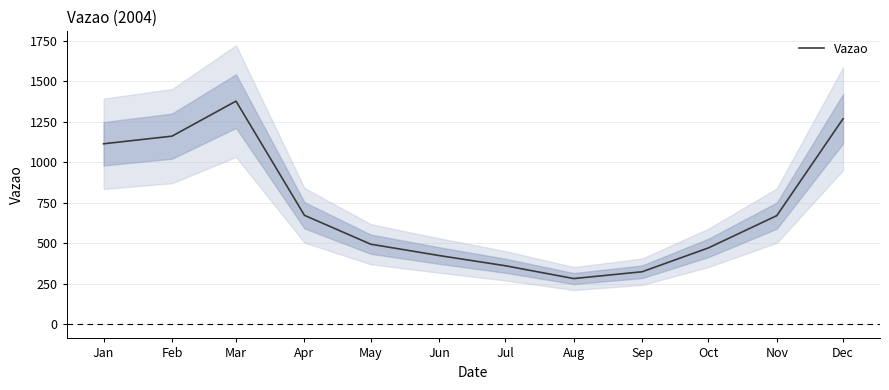

Rank the categories by value from highest to lowest.

Mar, Dec, Feb, Jan, Apr, Nov, May, Oct, Jun, Jul, Sep, Aug